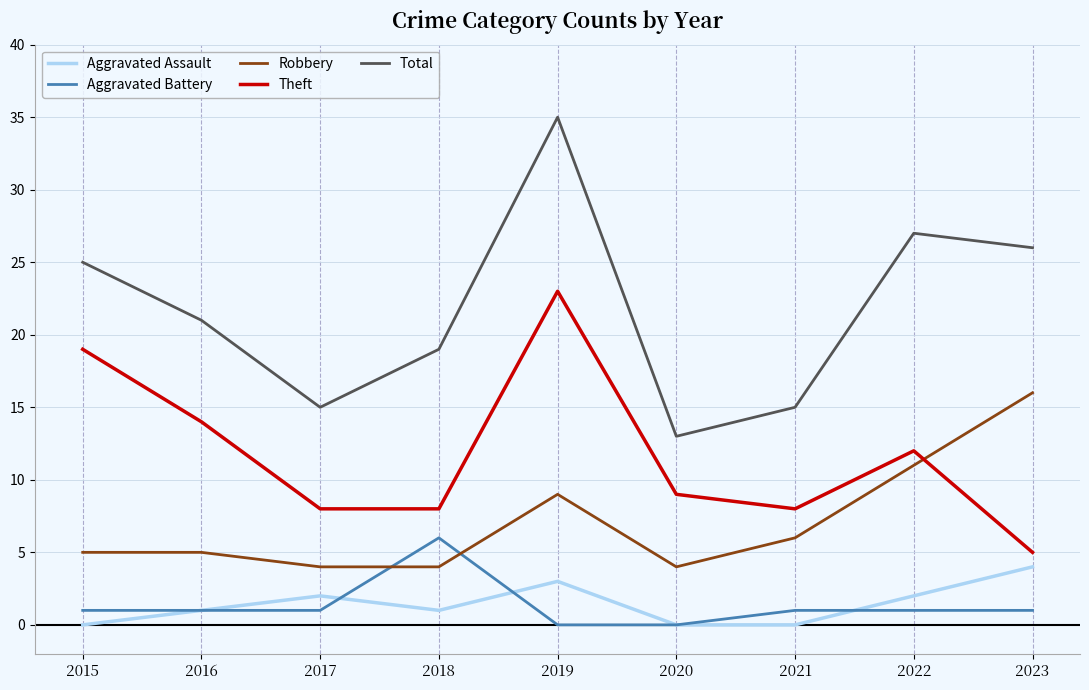

What is the minimum value for Robbery?

4